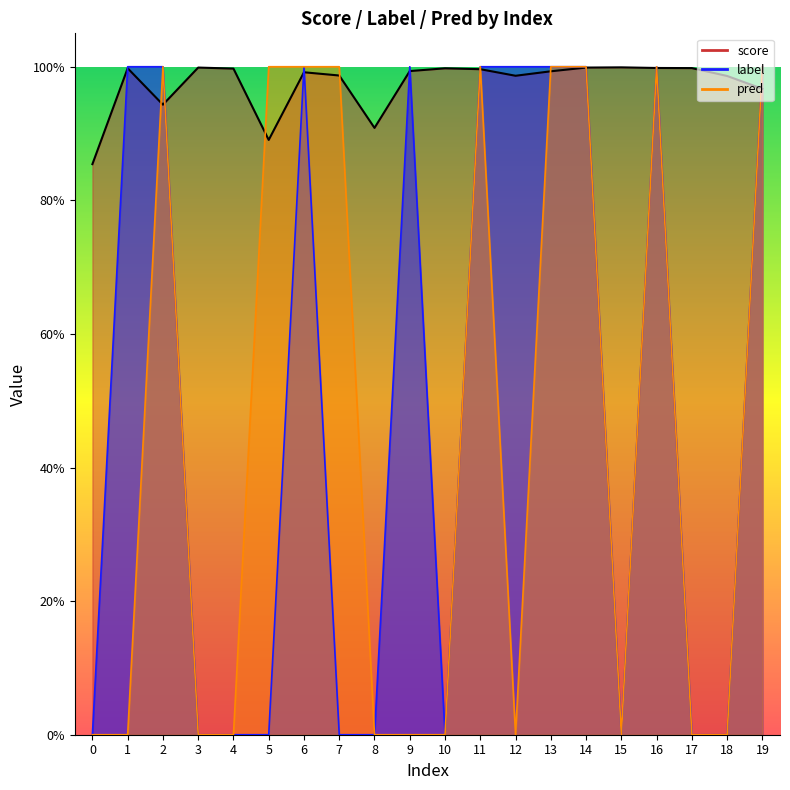

What are all the series names shown in the legend?

score, label, pred